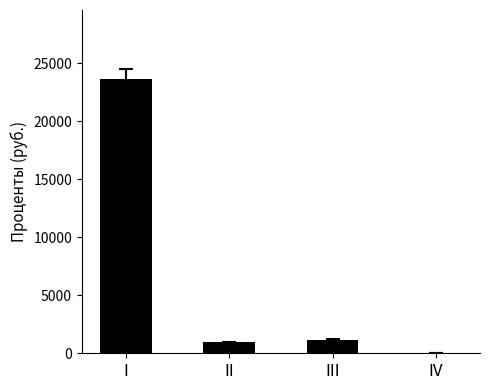

Which label corresponds to the largest value in the chart?

I